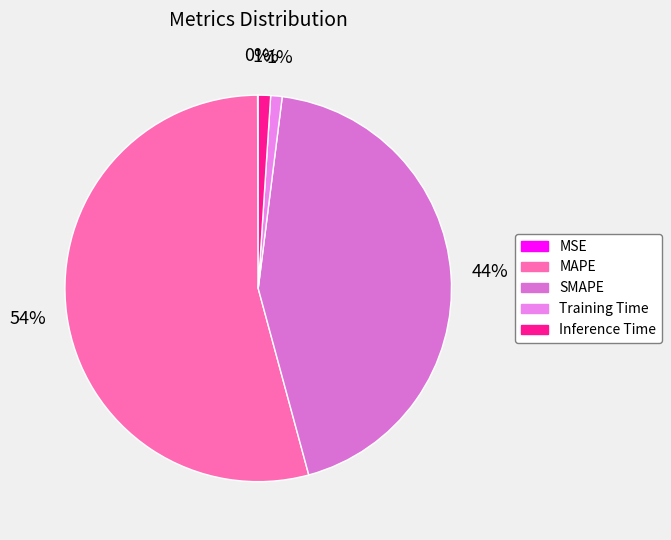

Does MSE account for over 50% of the chart?

No